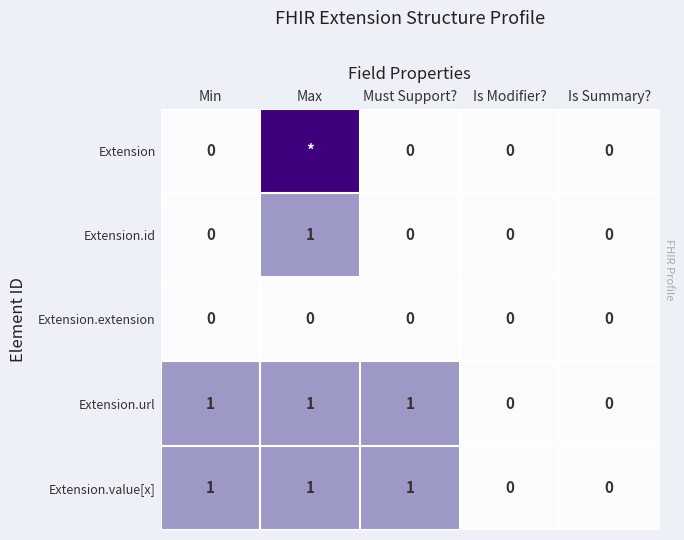

Is it true that Extension.id equals 1 at Max?

True